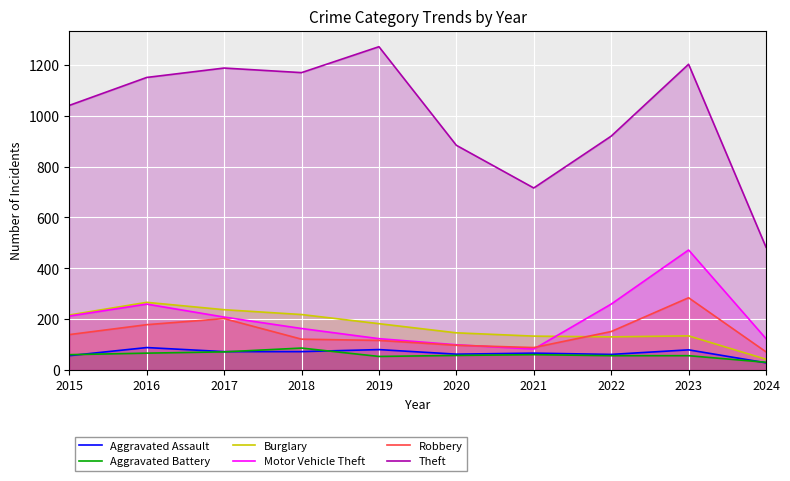

What is the value of the Aggravated Battery point at the 3rd from the left?

71